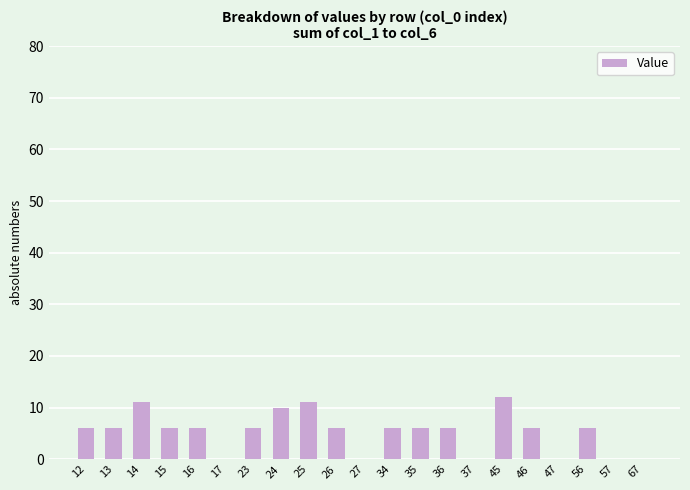

Count the number of categories in the chart.

21